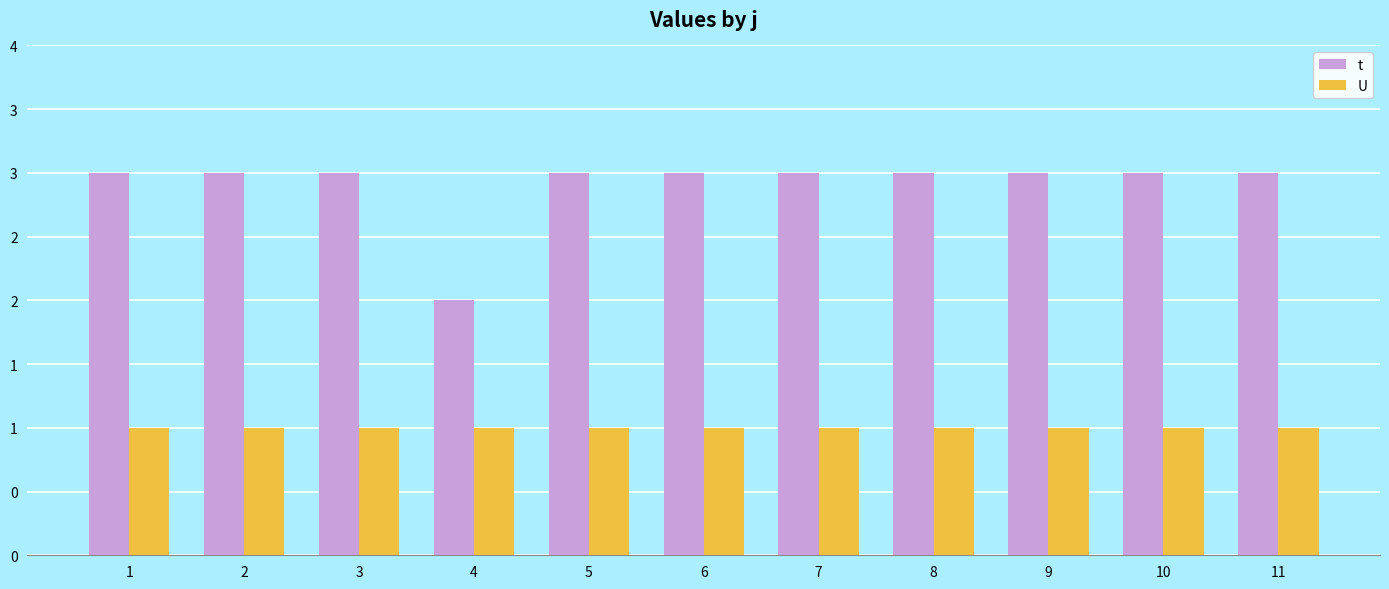

Are the bars grouped side by side (vs. stacked)?

Yes